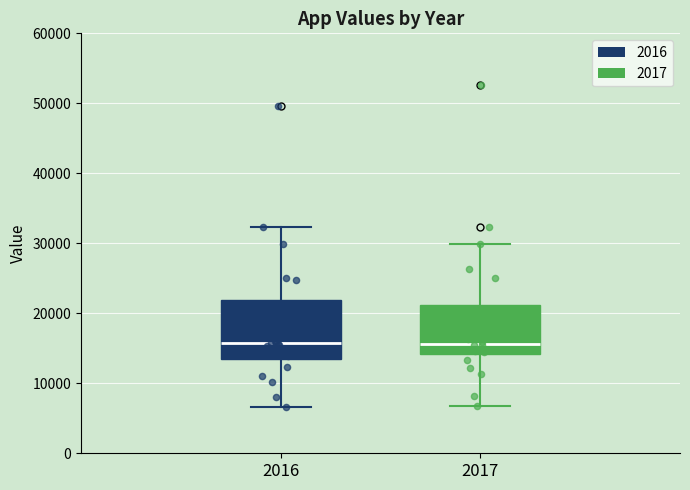

Reading left to right, read every box against the y-axis: the position of its median line, the range the box covers, and the ends of its whiskers. The values are not printed on the chart, so give them approximately, as read against the axis.

2016: median 16000, box 13000 to 22000, whiskers 7000 to 32000
2017: median 16000, box 14000 to 21000, whiskers 7000 to 30000